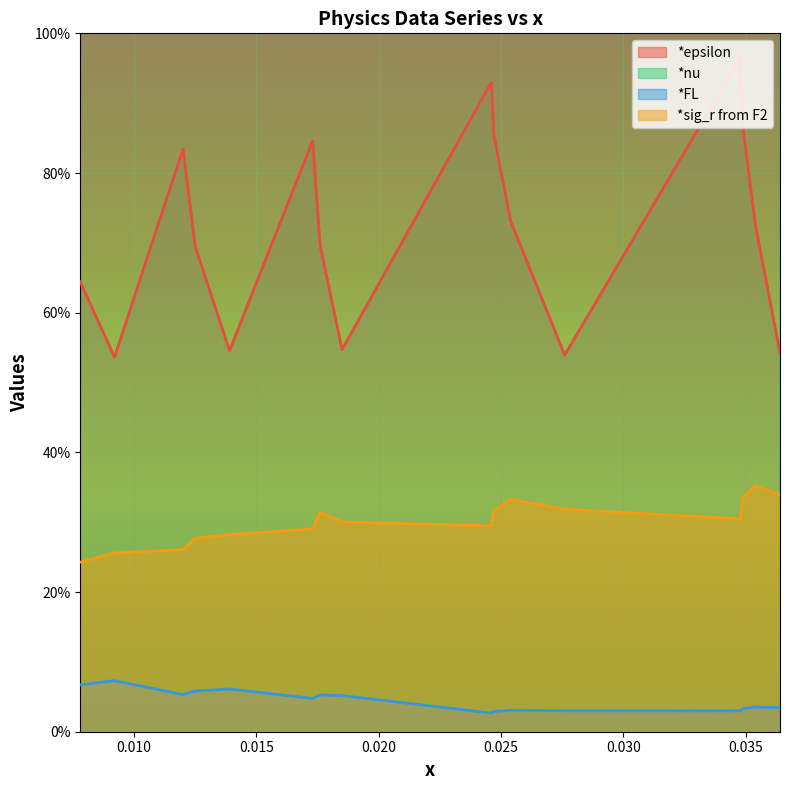

What are all the series names shown in the legend?

*epsilon, *nu, *FL, *sig_r from F2